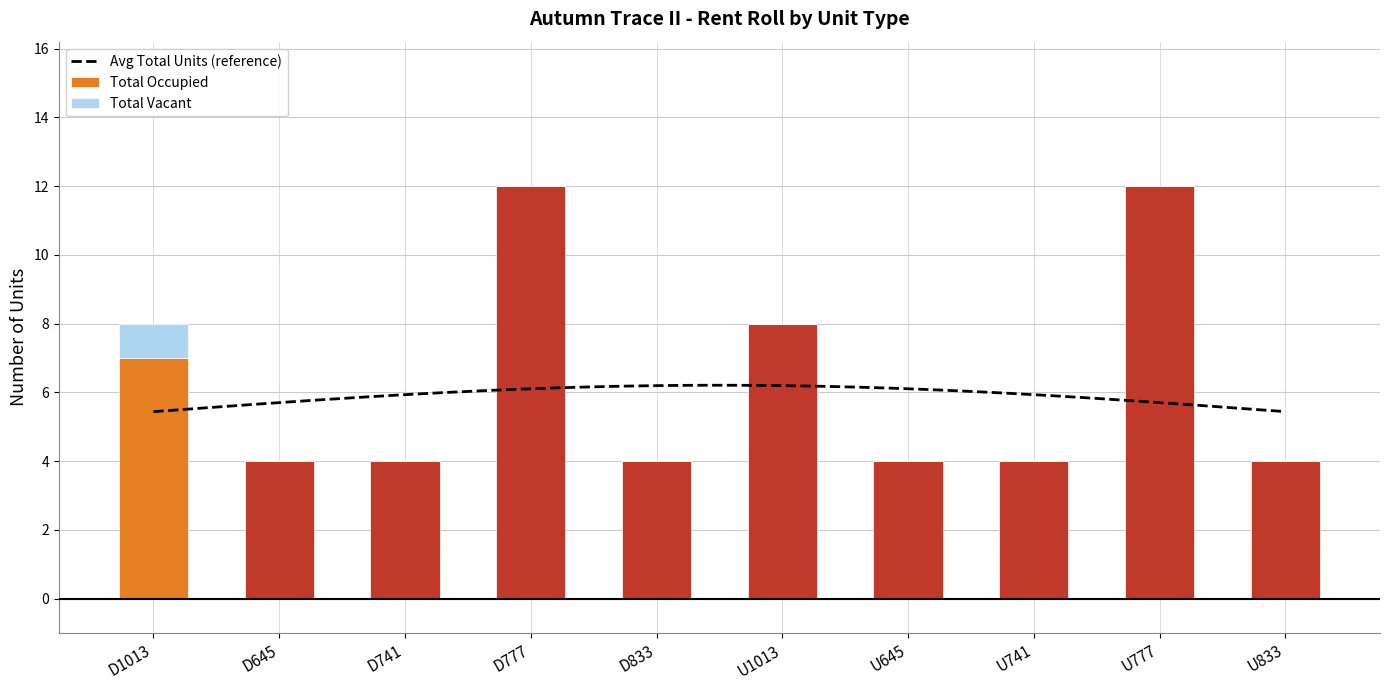

The value of Total Occupied at D777 is 12. True or false?

True